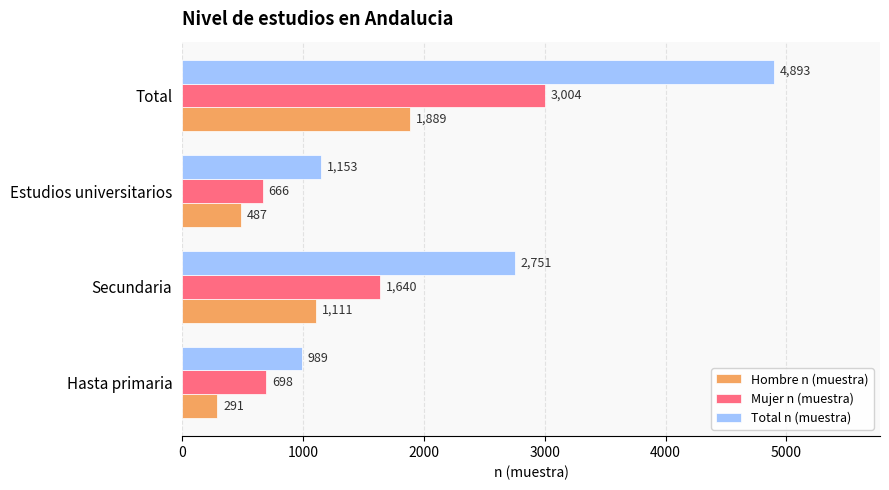

Rank the categories by Mujer n (muestra) value from lowest to highest.

Estudios universitarios, Hasta primaria, Secundaria, Total